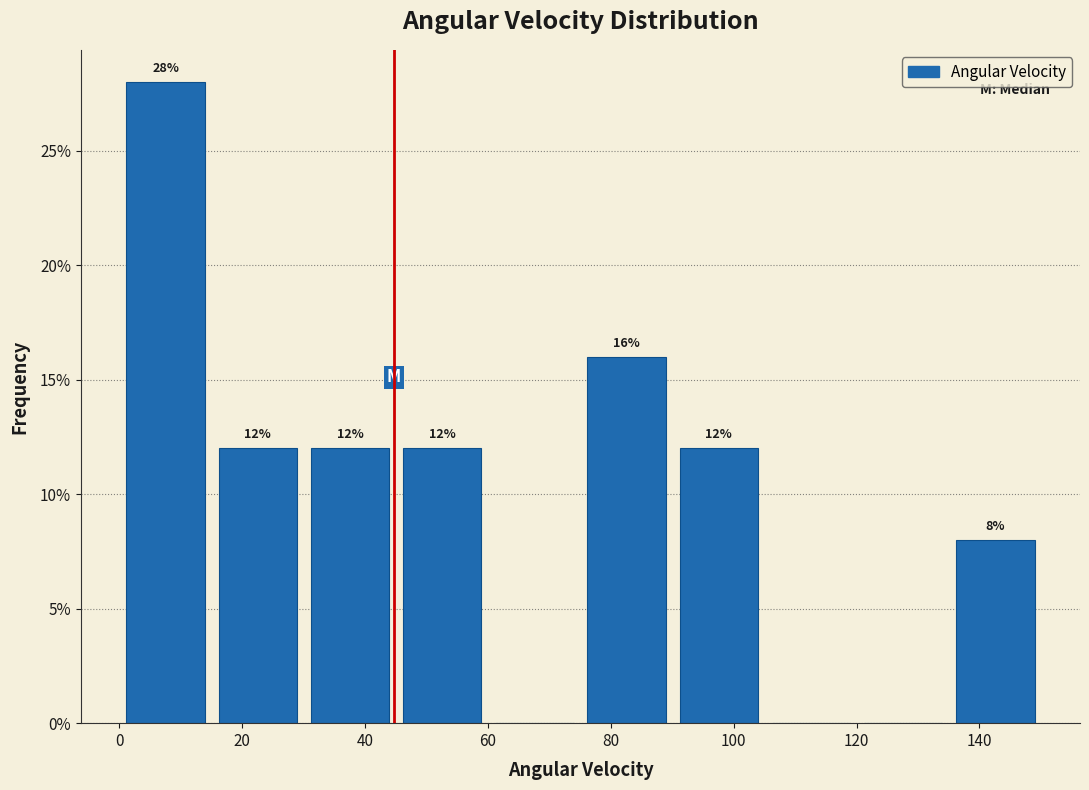

Over which range of the x-axis is the bar tallest?

0 to 16